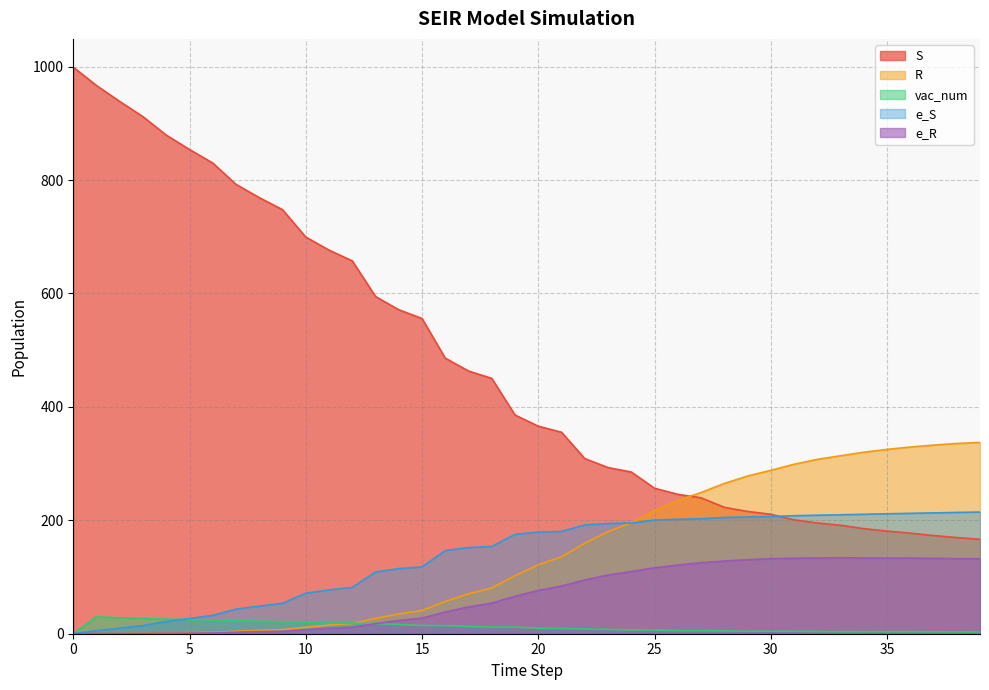

Rank the series by their maximum value, from highest to lowest.

S, R, e_S, e_R, vac_num